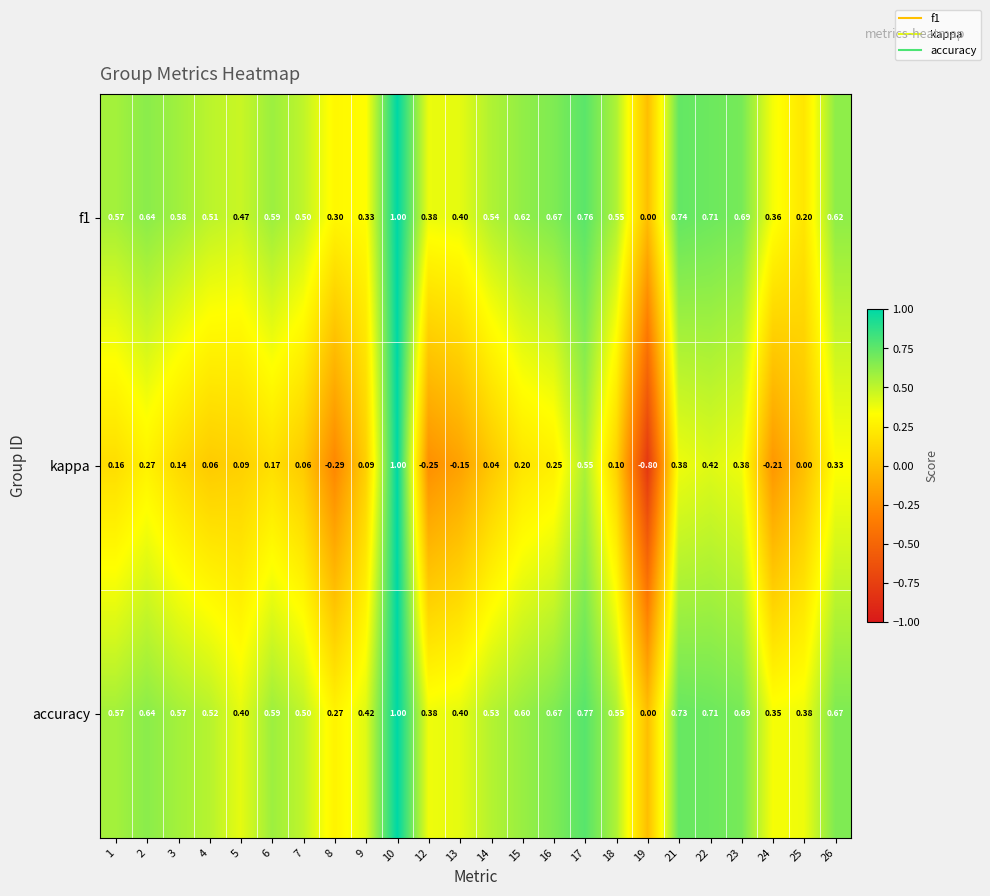

Between 4 and 16, which series saw the biggest shift?

kappa